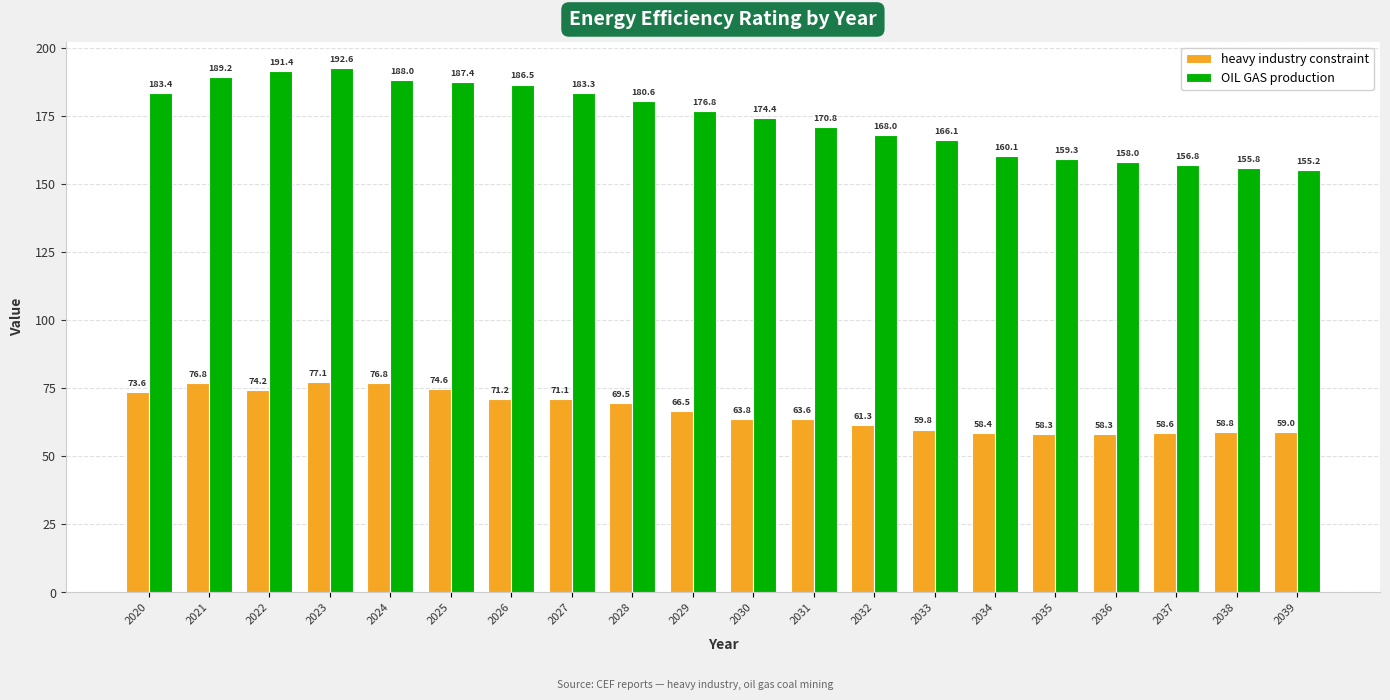

What are all the series names shown in the legend?

heavy industry constraint, OIL GAS production